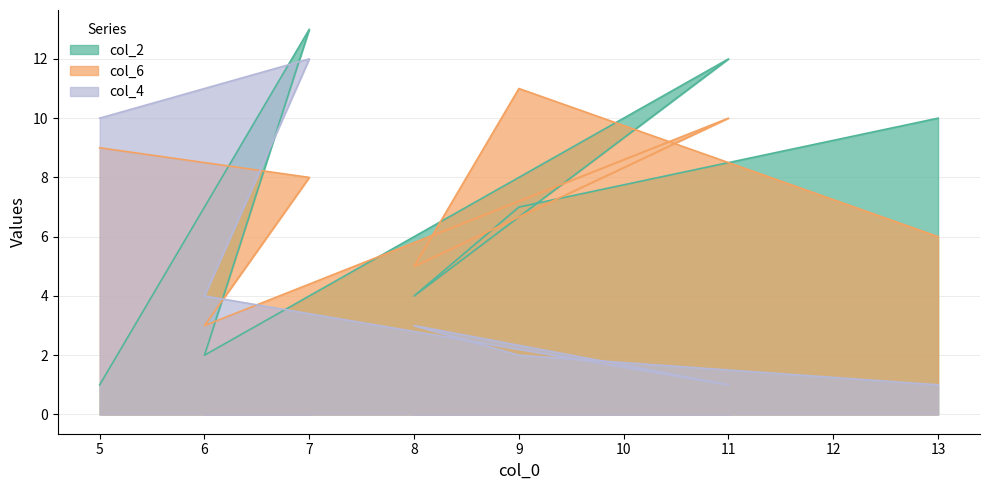

Where is the first local minimum for col_2?

6